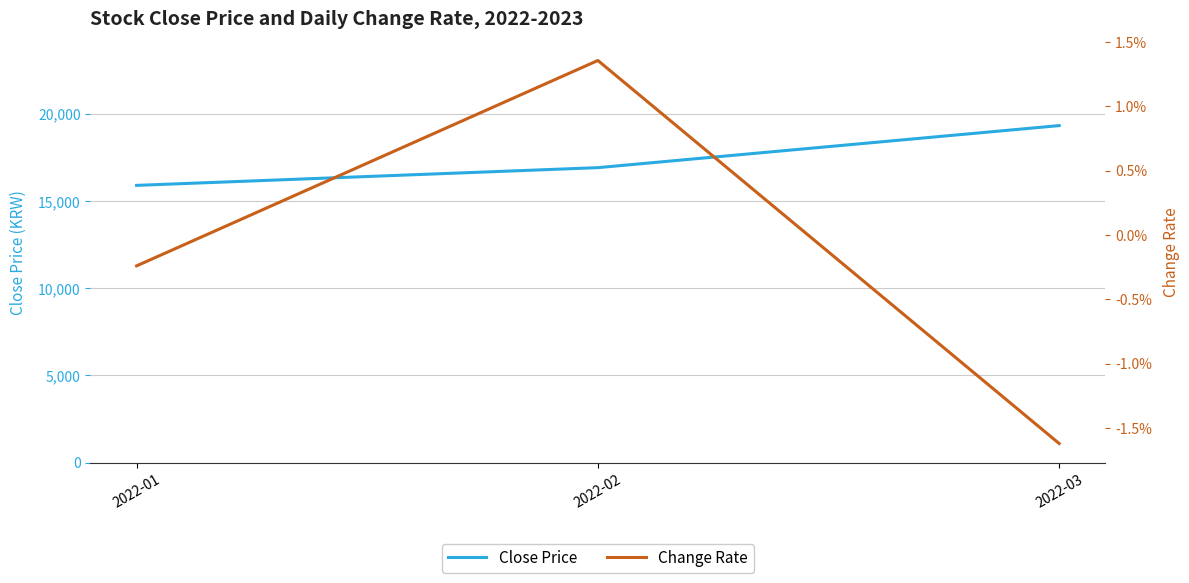

Which category has the highest value in the Close Price series?

2022-03